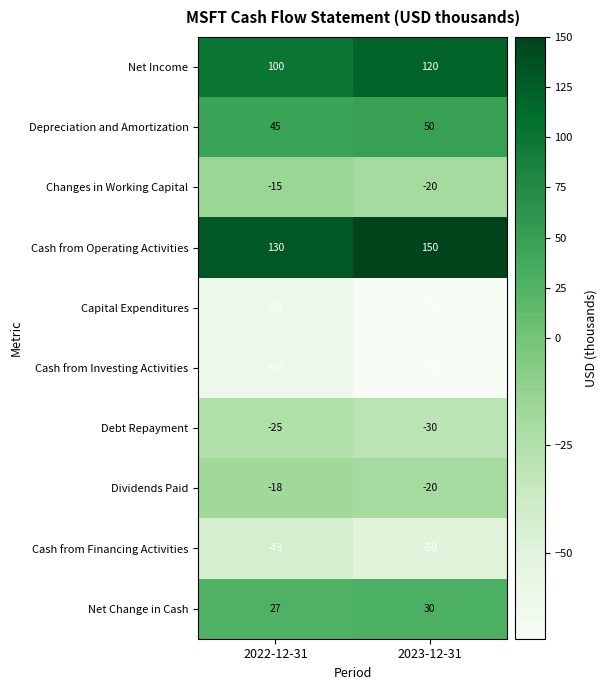

Reading left to right, extract all data points from this chart.

Net Income: 2022-12-31=100	2023-12-31=120
Depreciation and Amortization: 2022-12-31=45	2023-12-31=50
Changes in Working Capital: 2022-12-31=-15	2023-12-31=-20
Cash from Operating Activities: 2022-12-31=130	2023-12-31=150
Capital Expenditures: 2022-12-31=-60	2023-12-31=-70
Cash from Investing Activities: 2022-12-31=-60	2023-12-31=-70
Debt Repayment: 2022-12-31=-25	2023-12-31=-30
Dividends Paid: 2022-12-31=-18	2023-12-31=-20
Cash from Financing Activities: 2022-12-31=-43	2023-12-31=-50
Net Change in Cash: 2022-12-31=27	2023-12-31=30